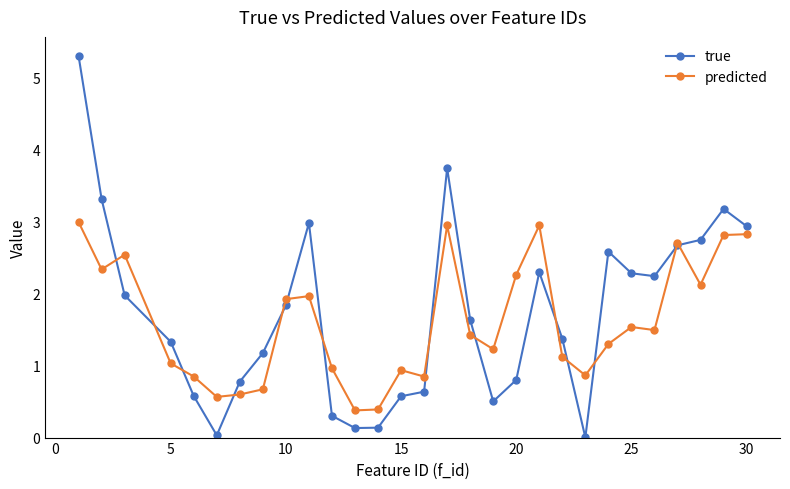

What are all the series names shown in the legend?

true, predicted